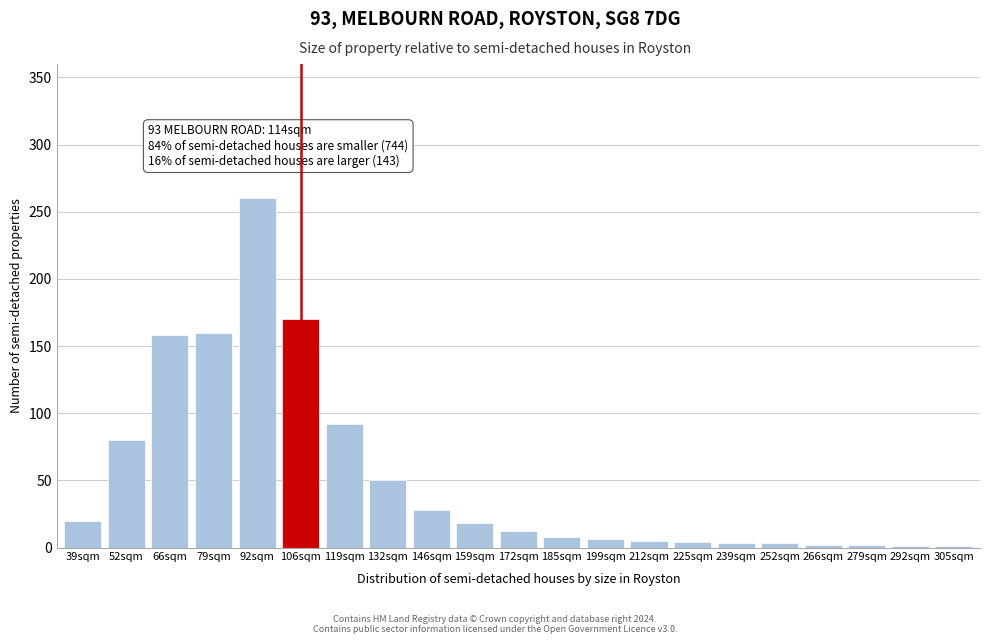

What is the greatest value displayed?

260